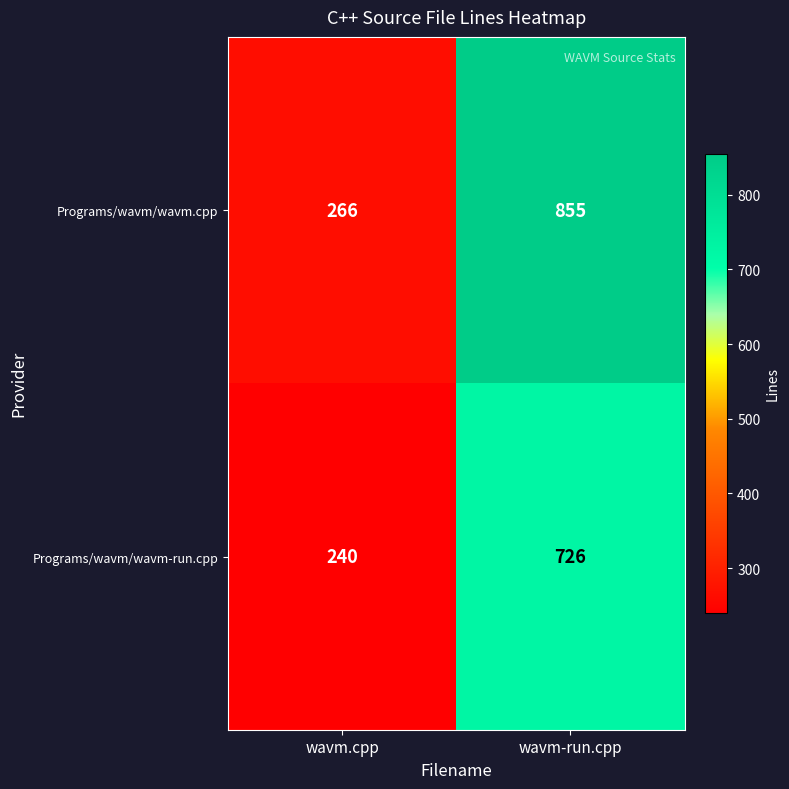

At which category is the sum across all series the highest?

wavm-run.cpp